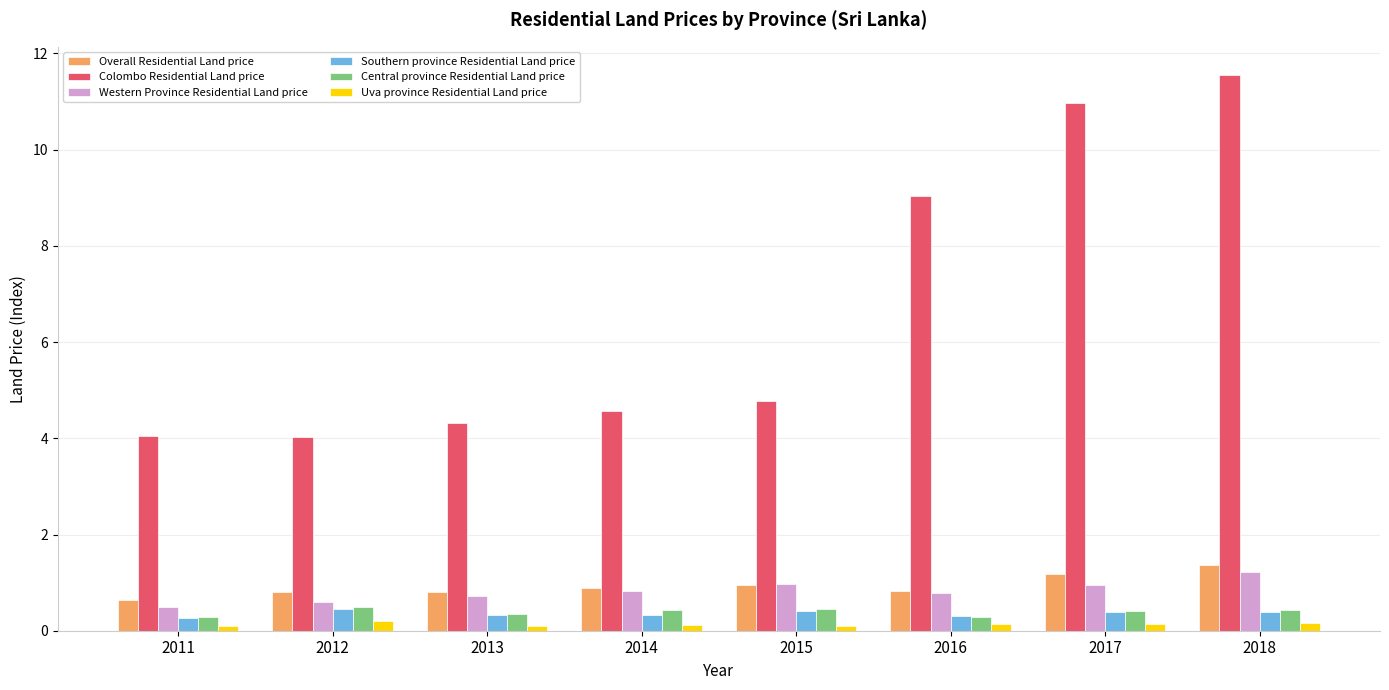

At how many categories does at least one series exceed 2?

8